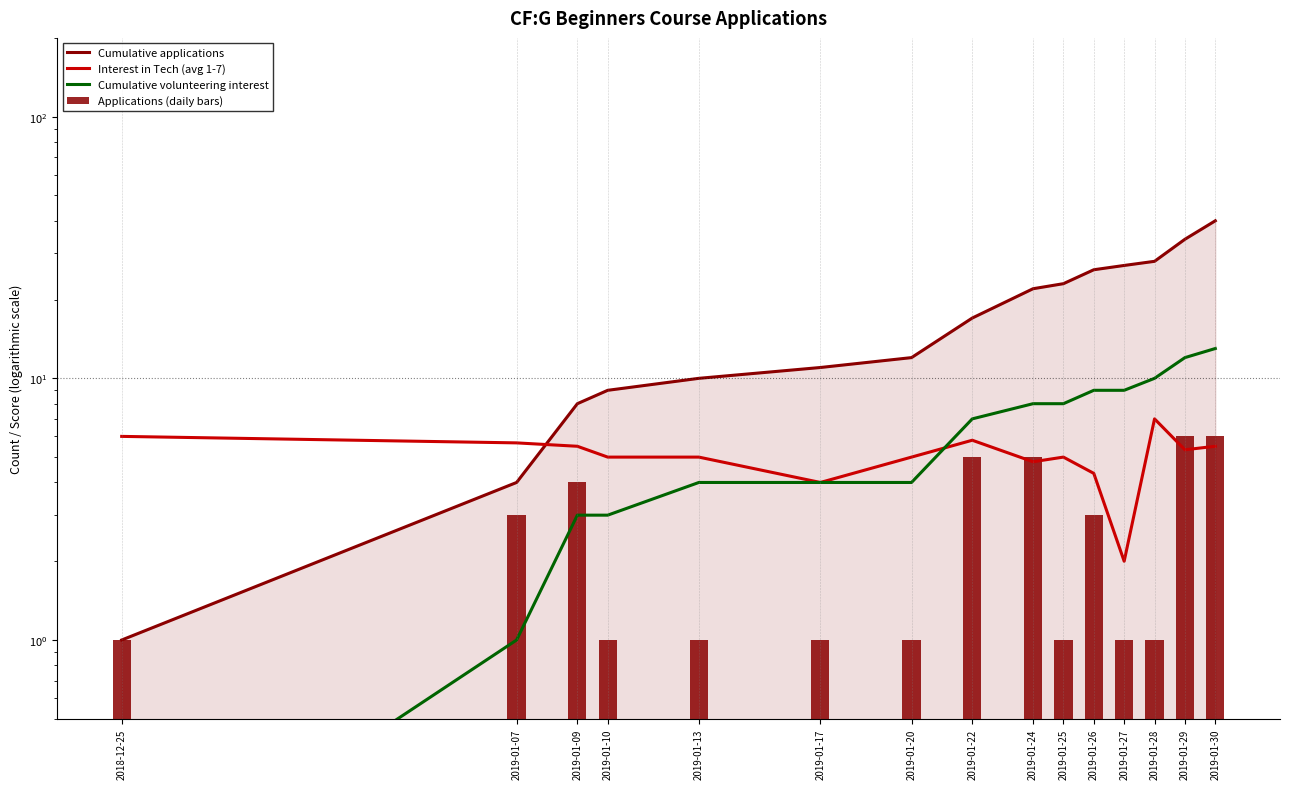

At which label does Cumulative volunteering interest first exceed 7?

2019-01-24